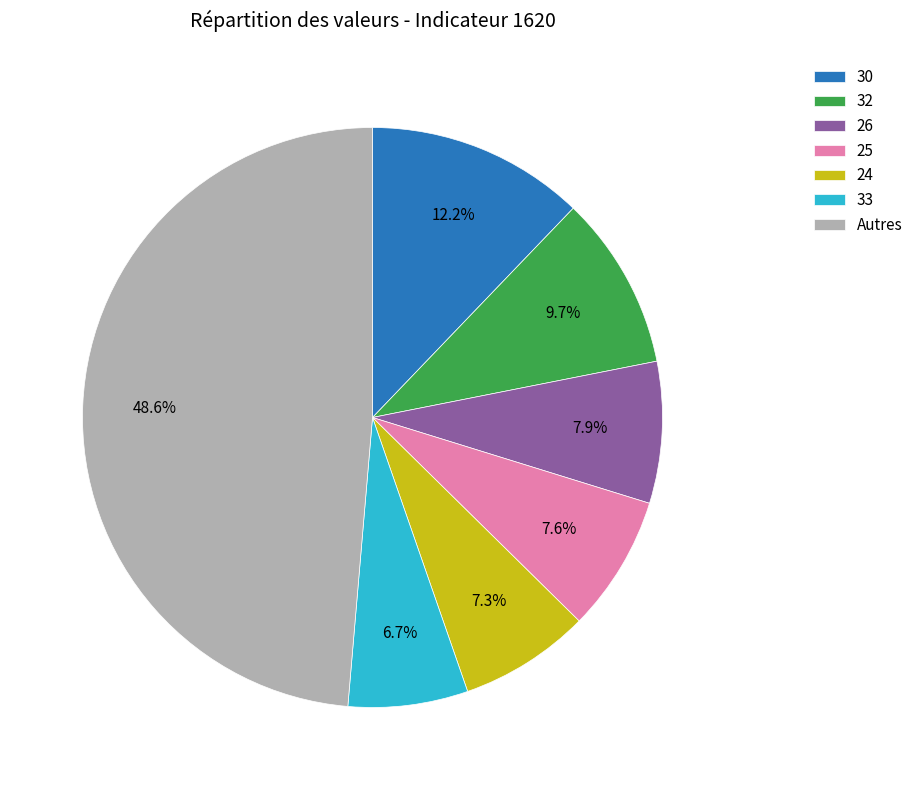

Which has a higher value, 33 or 24?

24